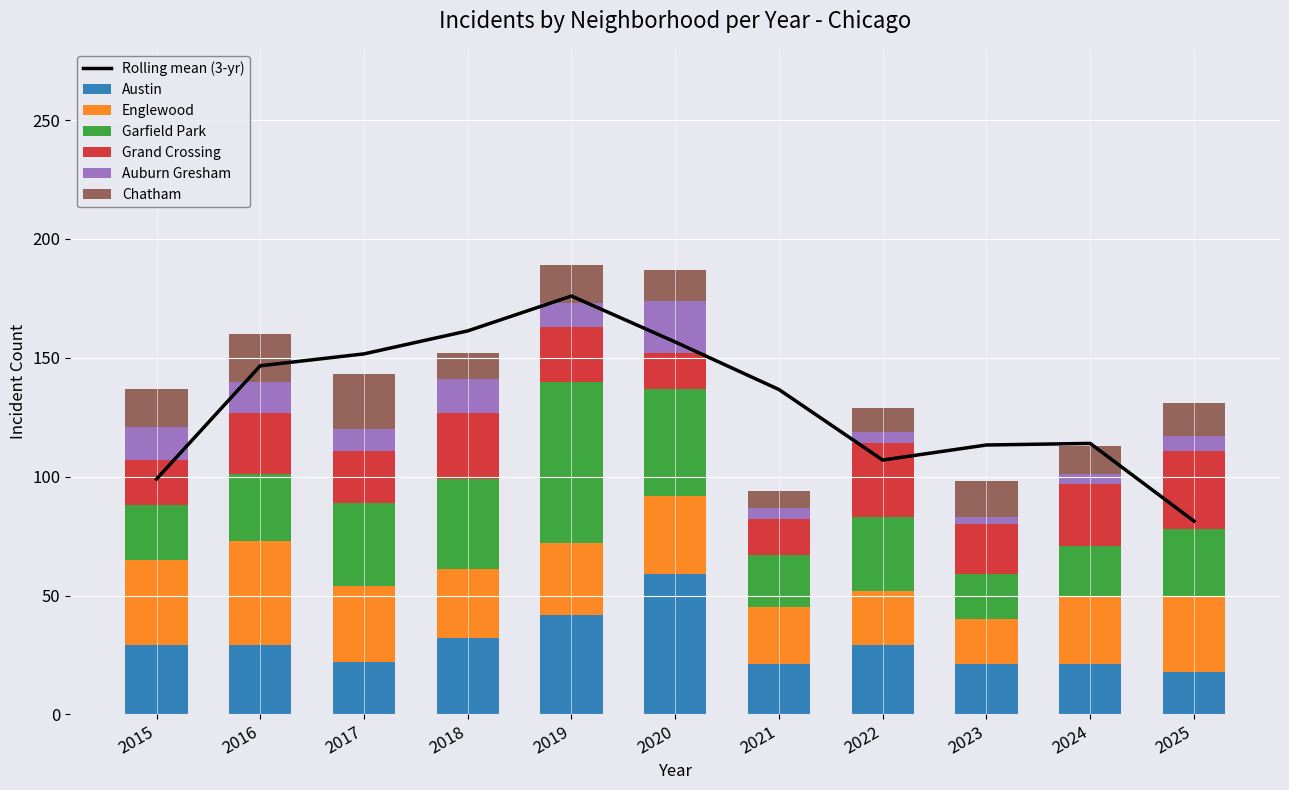

Is the value of Englewood at 2020 greater than the value of Austin at 2017?

Yes